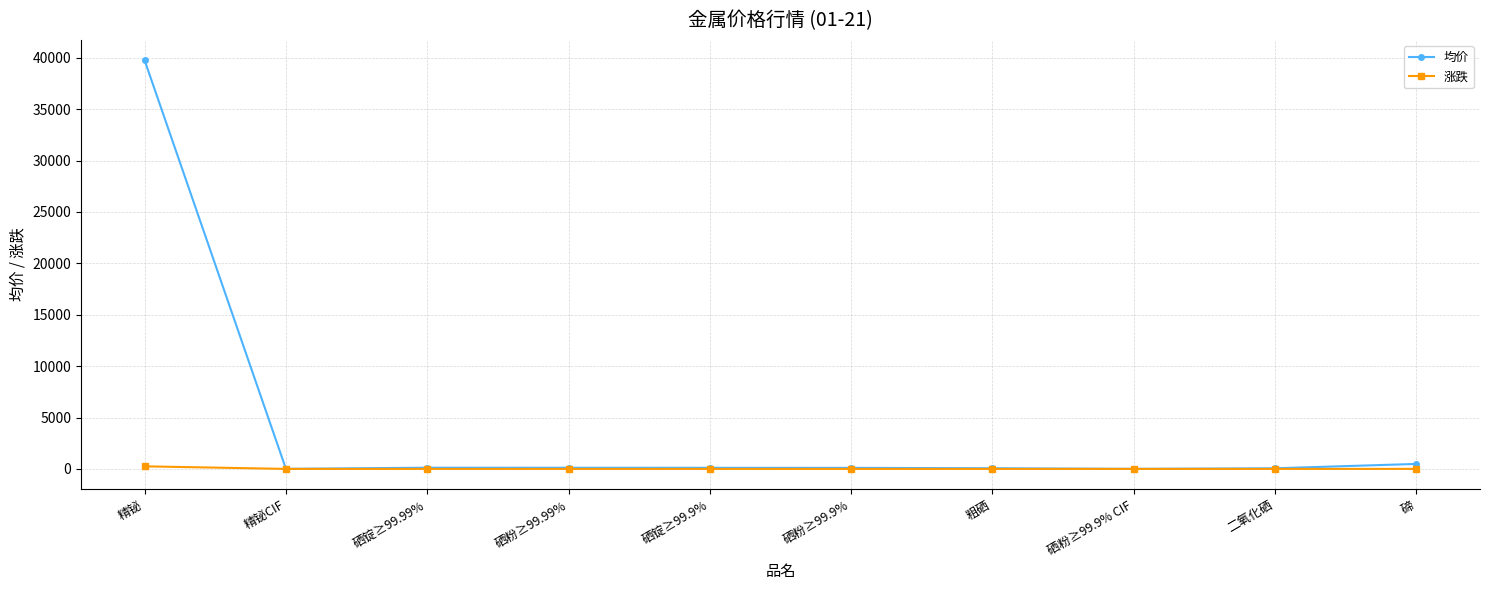

Which series has the widest spread of values?

均价